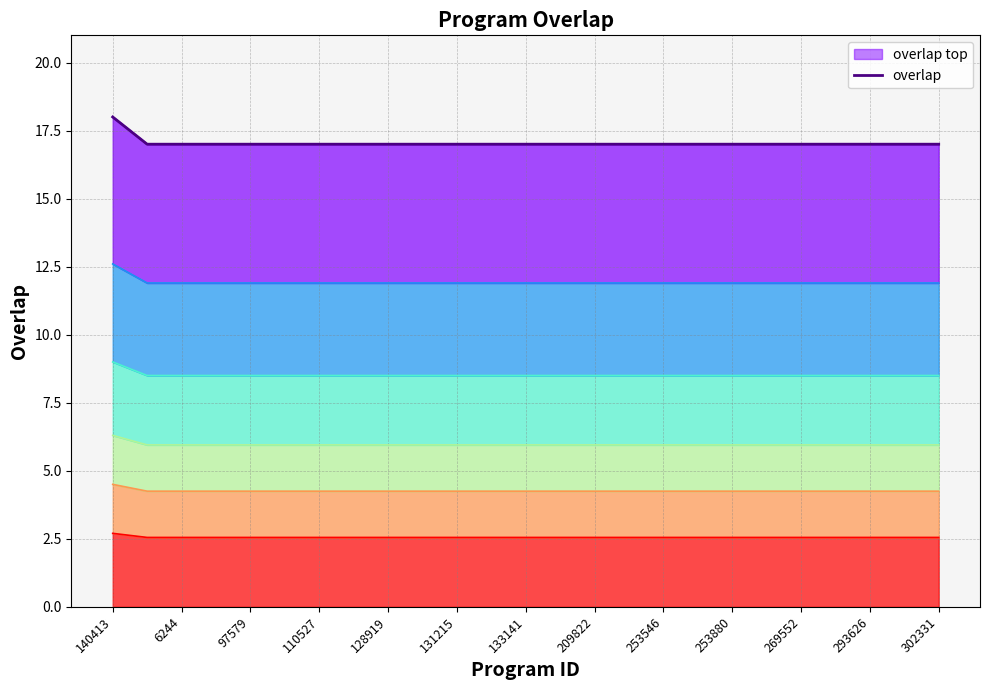

Is it true that the value at 19 is 17?

True